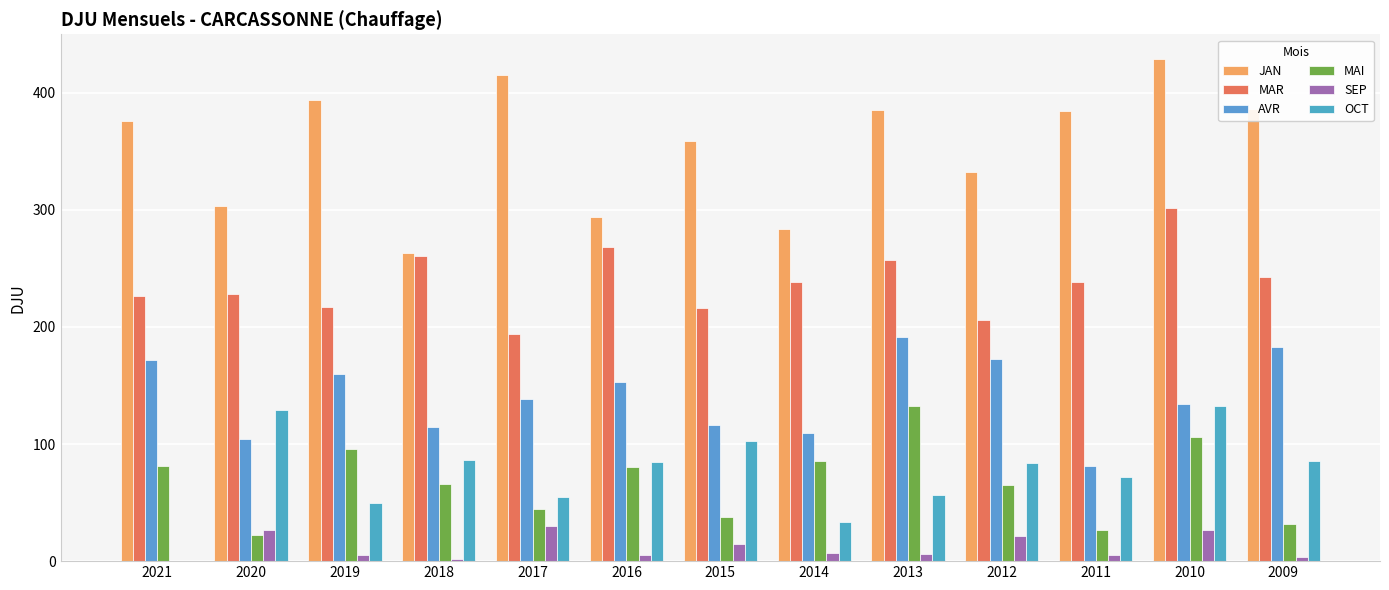

What is the spread (max minus min) of values at 2019?

388.5